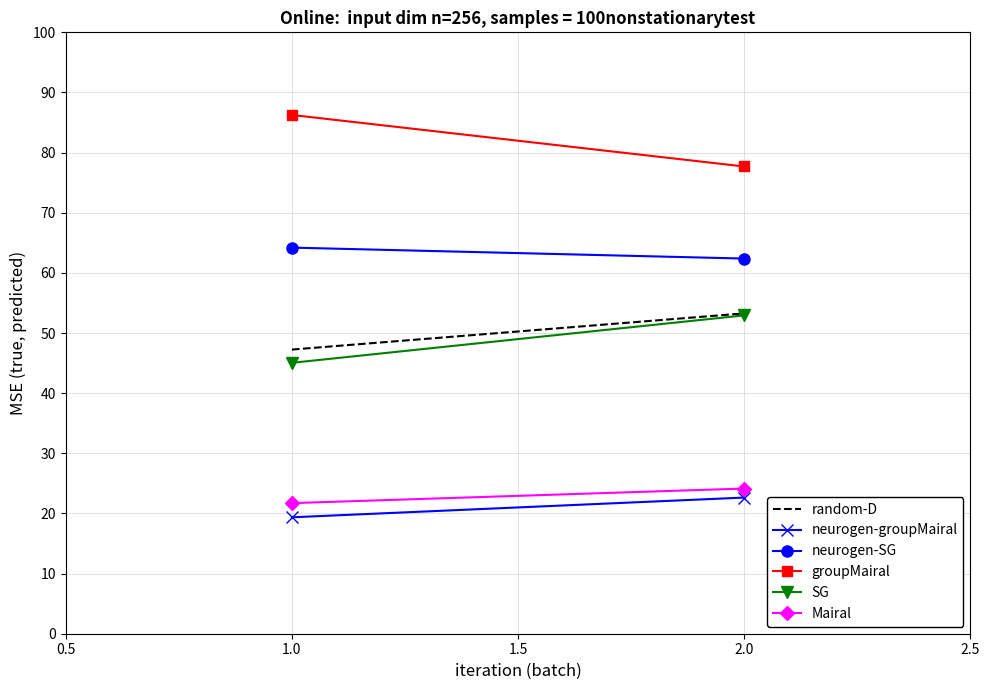

What is the average value of the neurogen-SG series?

63.3